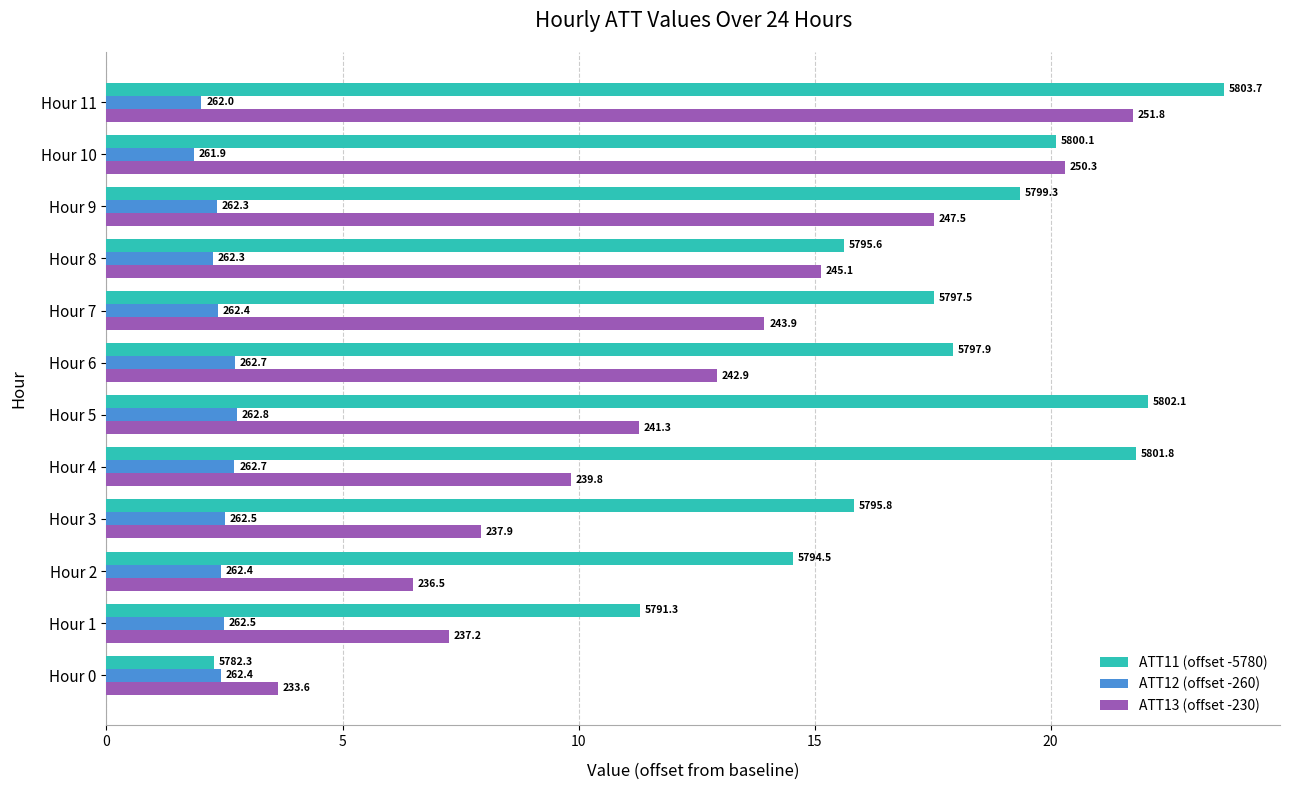

What are all the series names shown in the legend?

ATT11 (offset -5780), ATT12 (offset -260), ATT13 (offset -230)